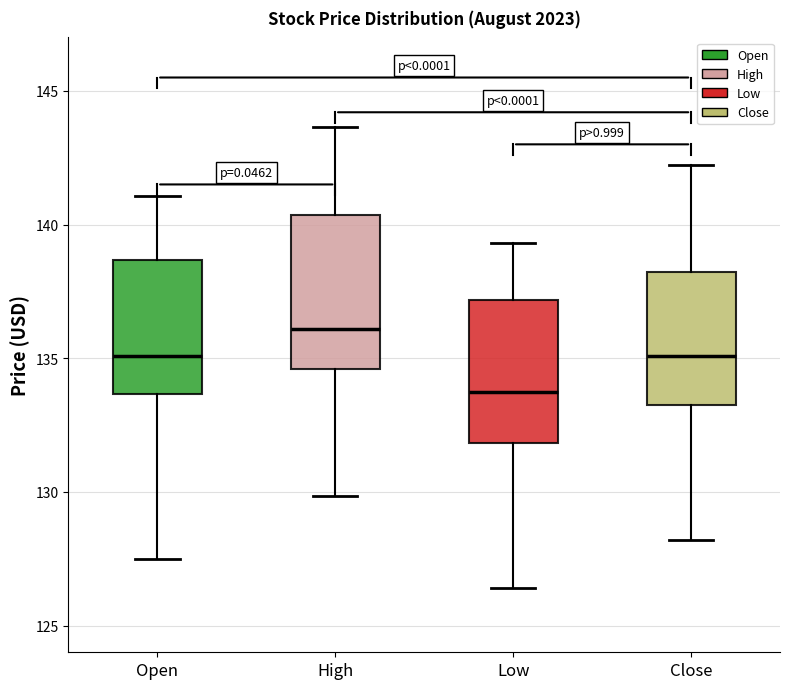

Where does the upper whisker of the box for Open end on the y-axis? The values are not printed on the chart, so give them approximately, as read against the axis.

141.0